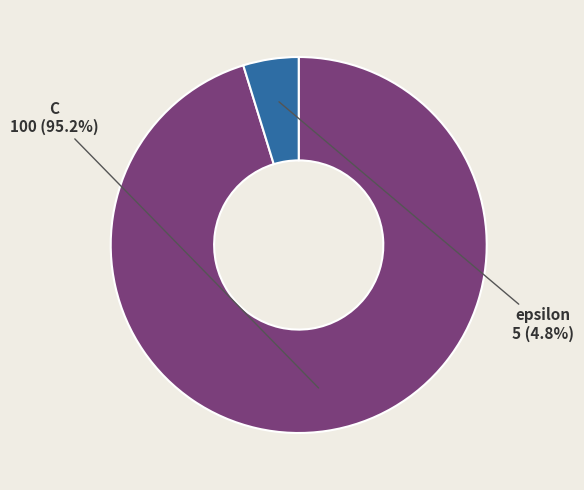

To the nearest percent, what is the average slice percentage?

50%